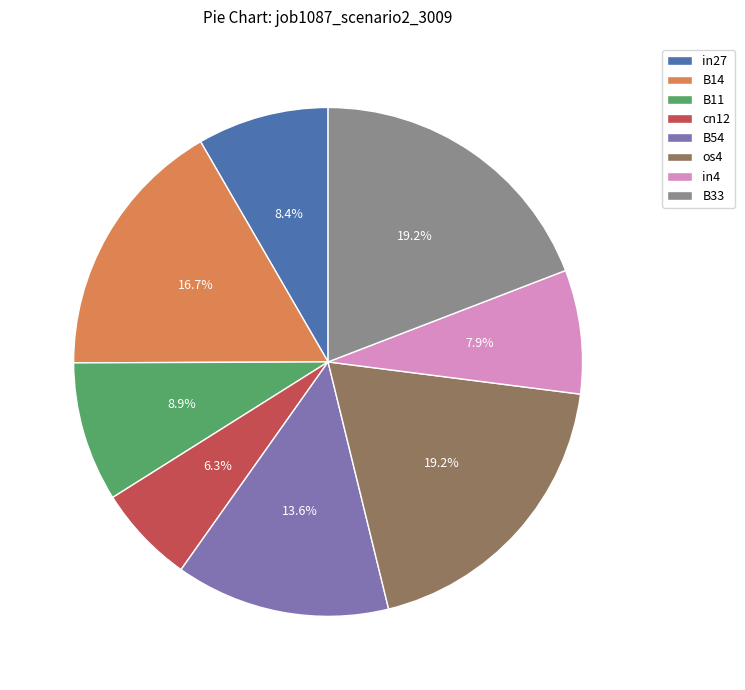

Which category has the smallest portion of the pie?

cn12